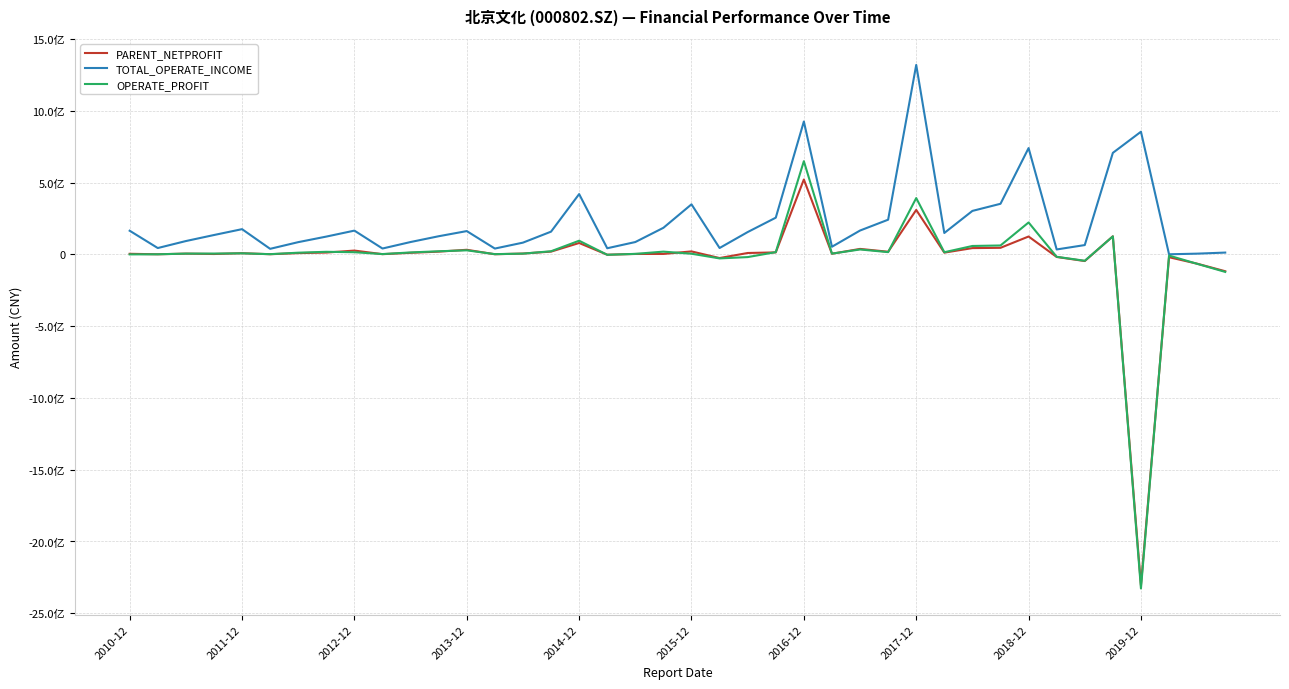

Is this an area chart (filled region under the line)?

No